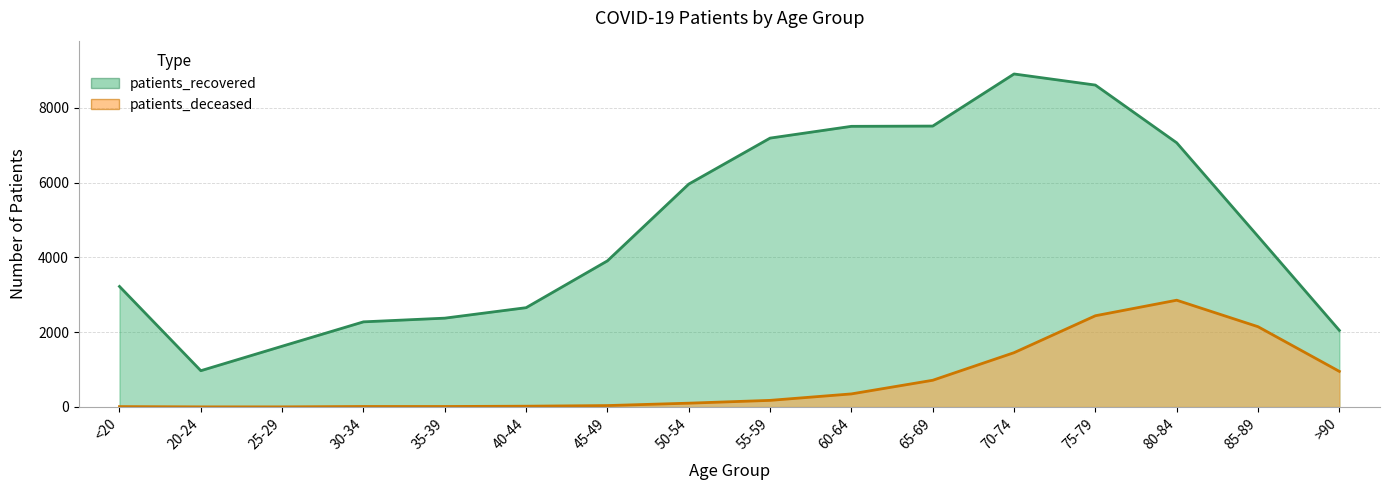

True or false: patients_deceased and patients_recovered cross at least once.

False